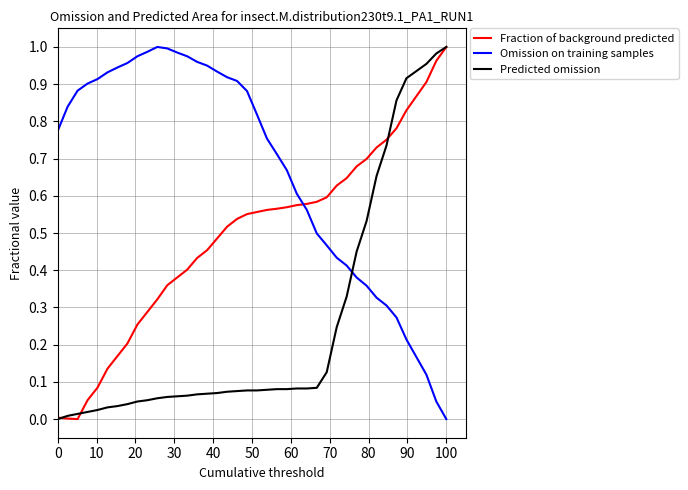

Rank the series by their average value, from lowest to highest.

Predicted omission, Fraction of background predicted, Omission on training samples